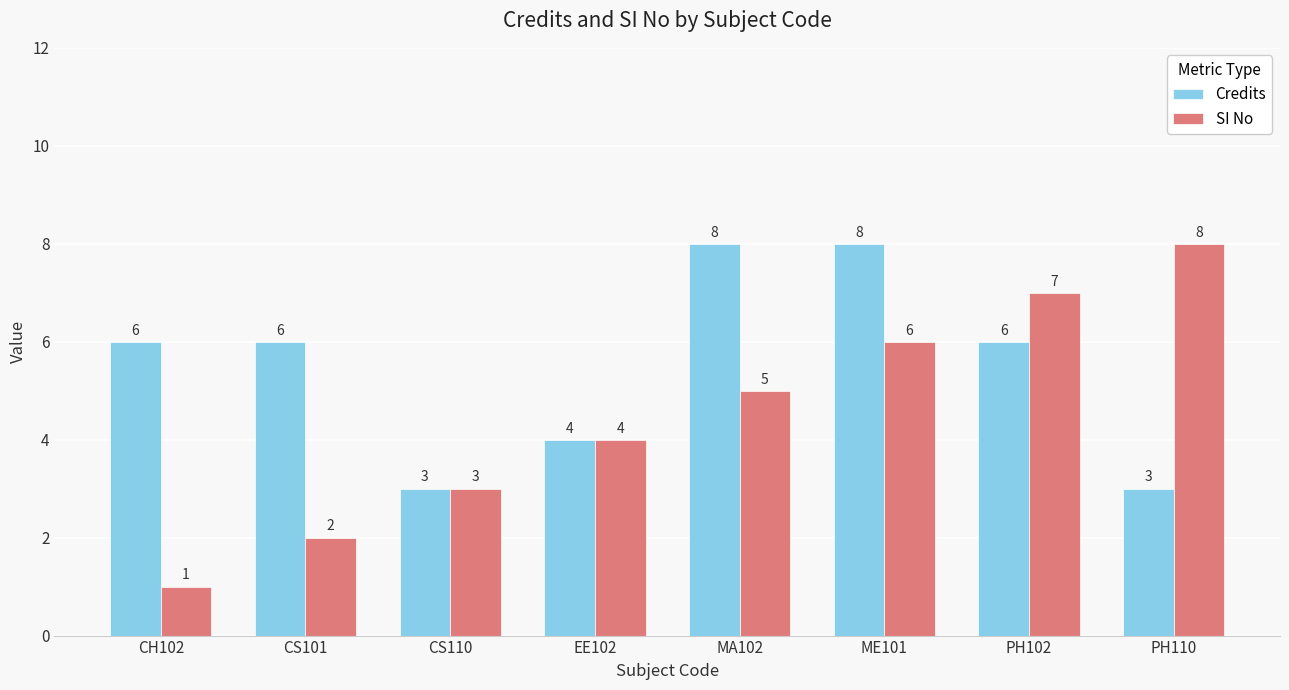

The value of Credits at MA102 is 8. True or false?

True